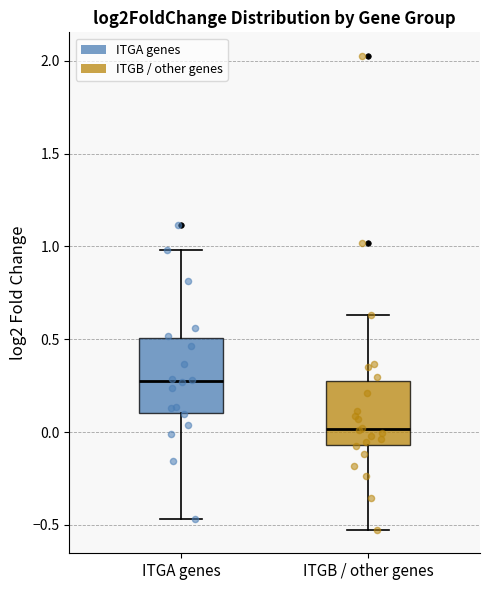

Where is the upper edge of the box for ITGB / other genes on the y-axis? The values are not printed on the chart, so give them approximately, as read against the axis.

0.25